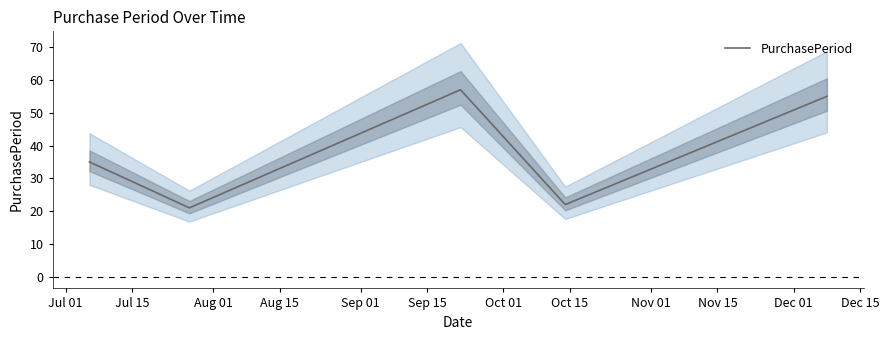

What is the difference between the maximum and second lowest values?

35